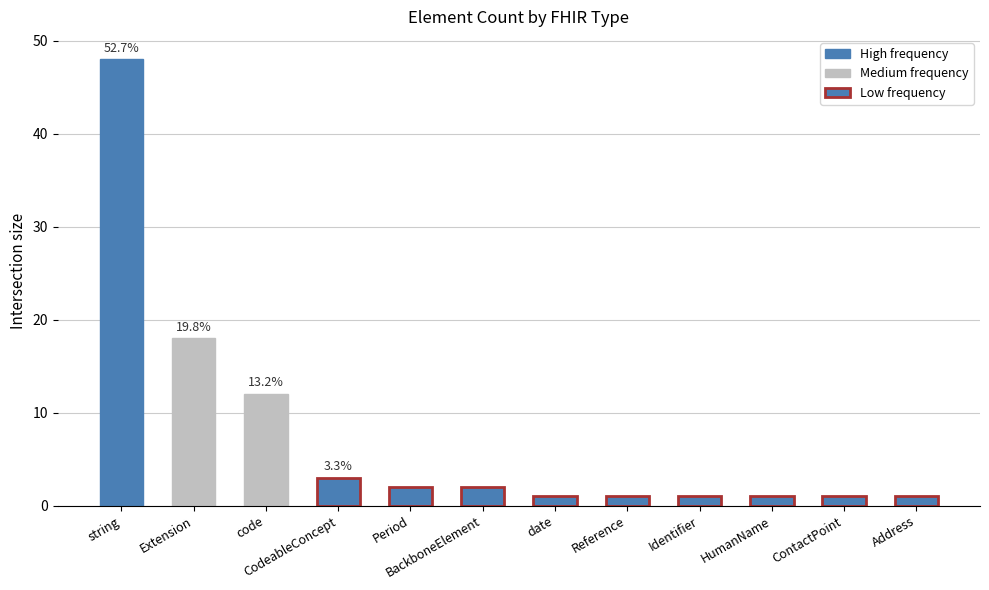

At which category does the chart reach its peak across all series?

string